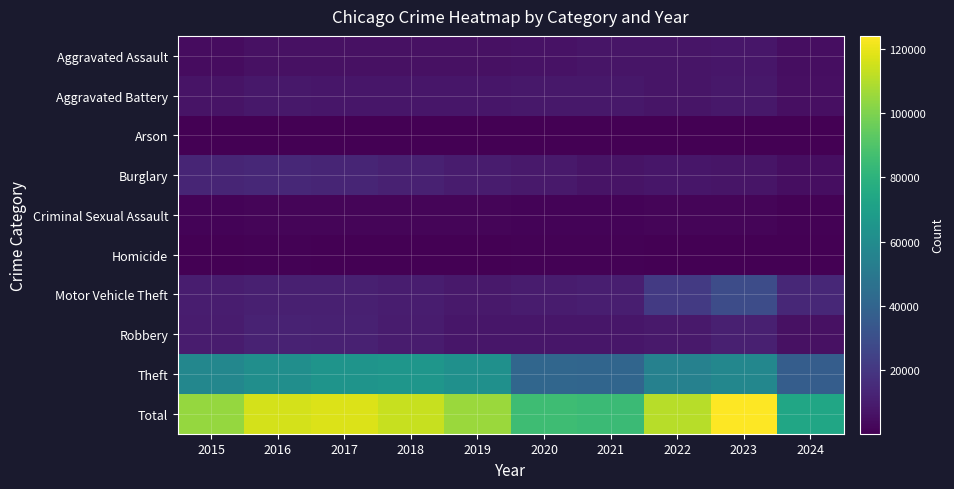

What is the difference between the highest and lowest values at 2024?

73113